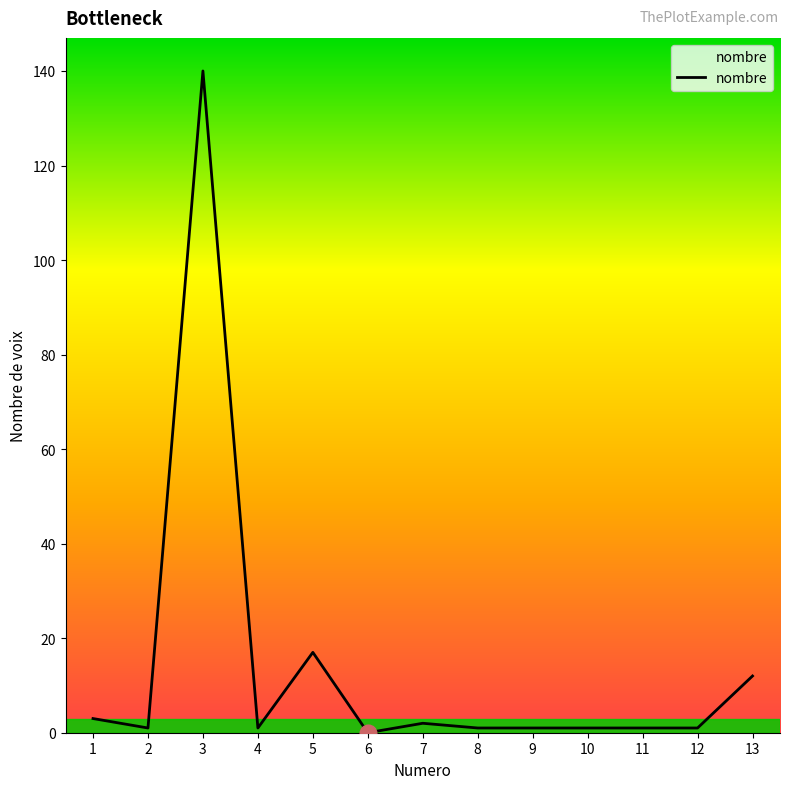

How many series are shown in this chart?

1